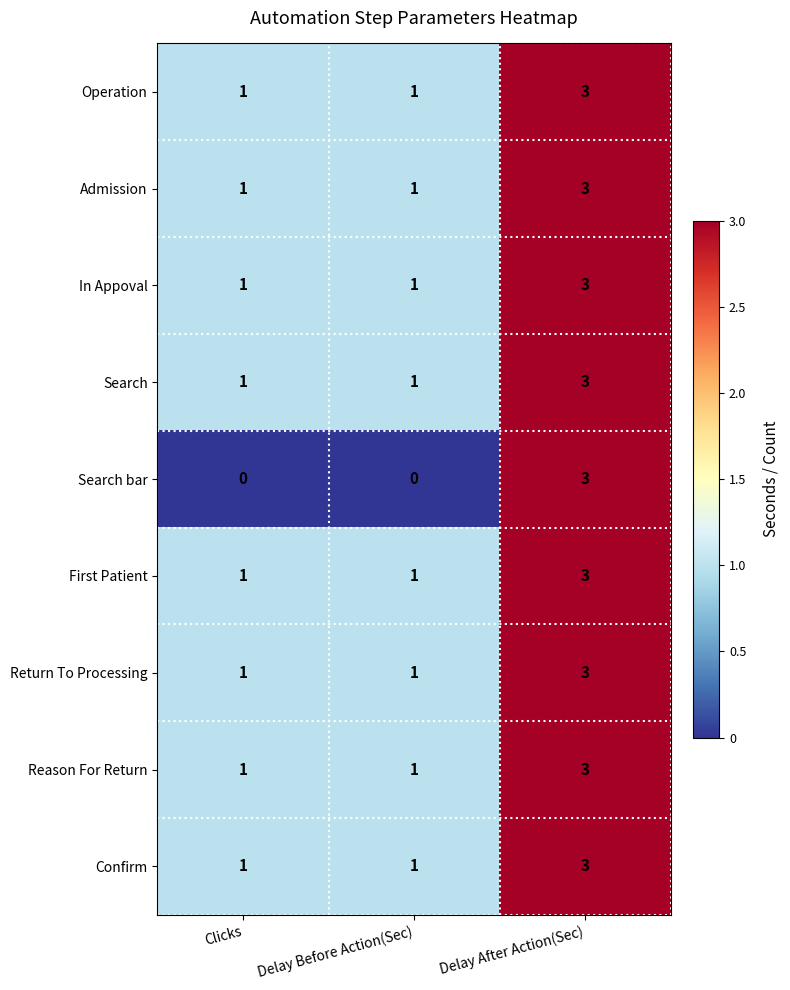

Read the Confirm value at Delay After Action(Sec).

3